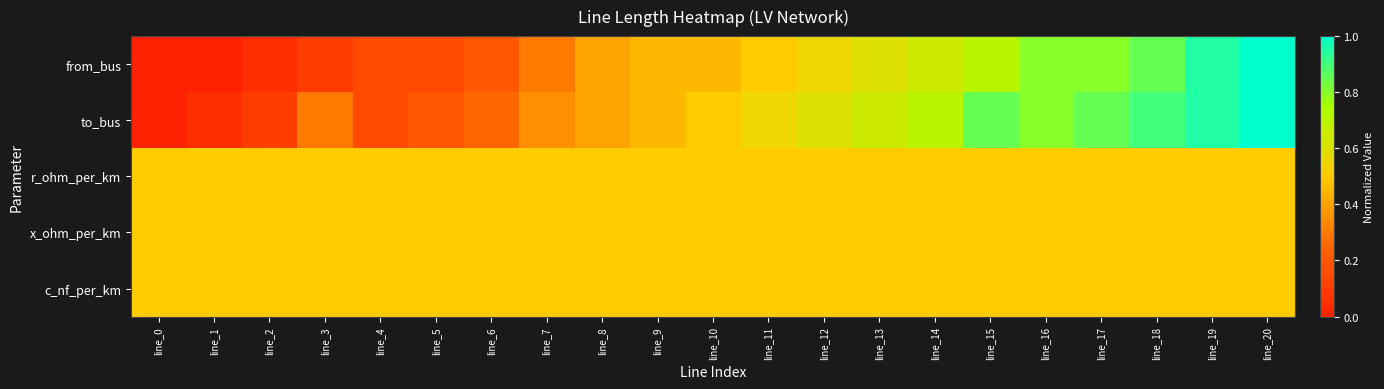

Which series changed the most between line_3 and line_14?

from_bus